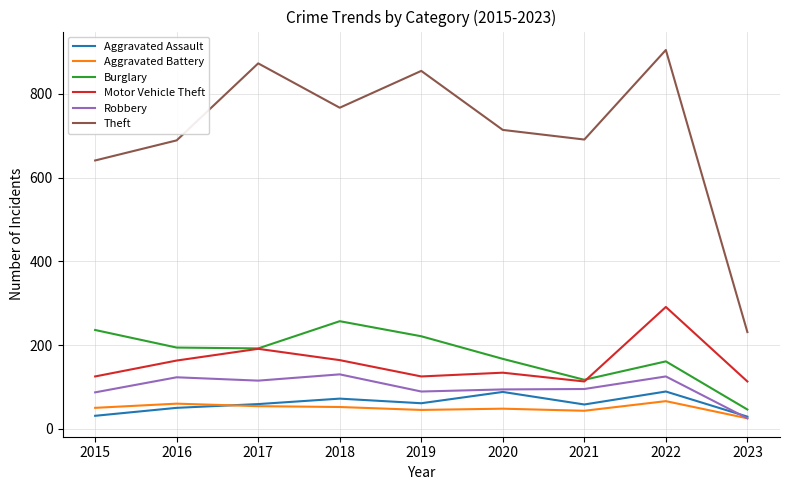

How many lines are shown in the chart?

6